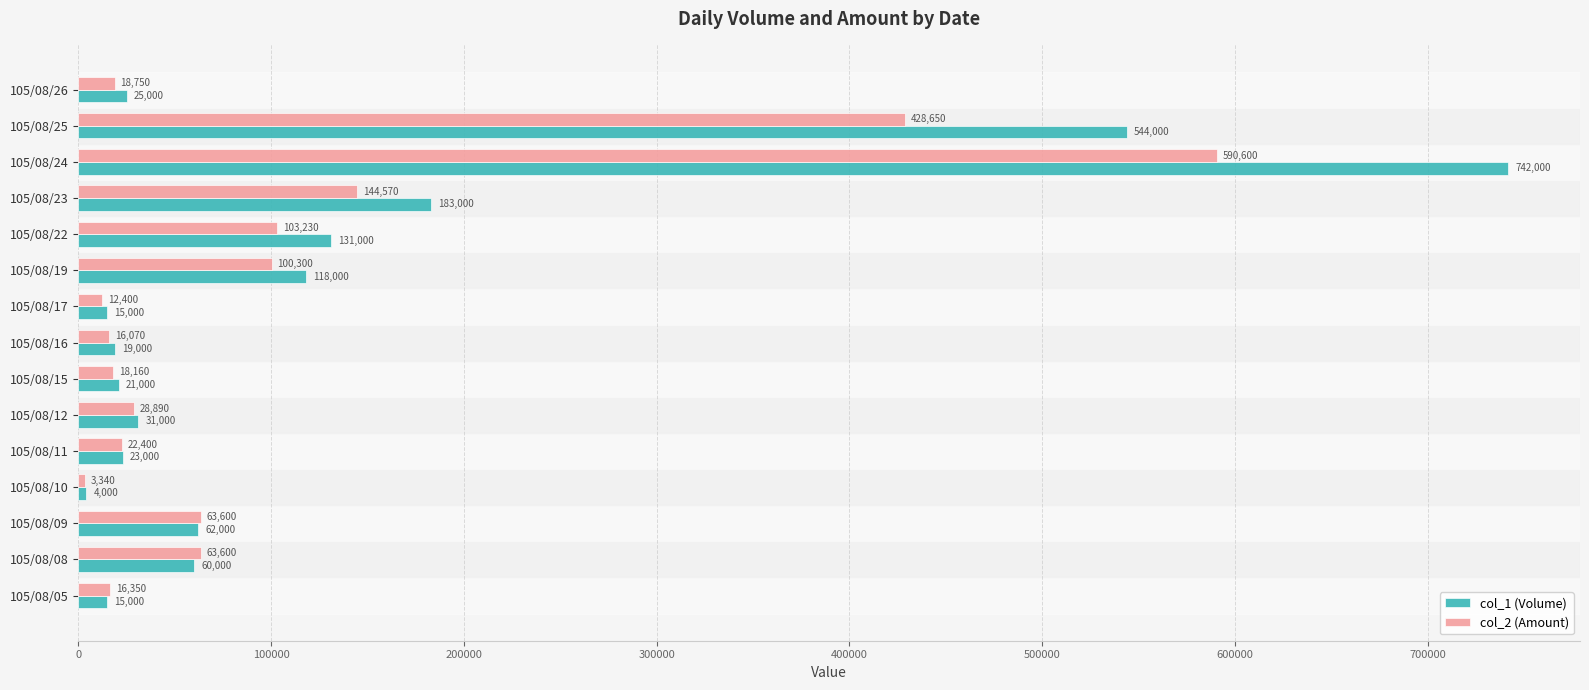

What is the total value across all series at 105/08/11?

45400